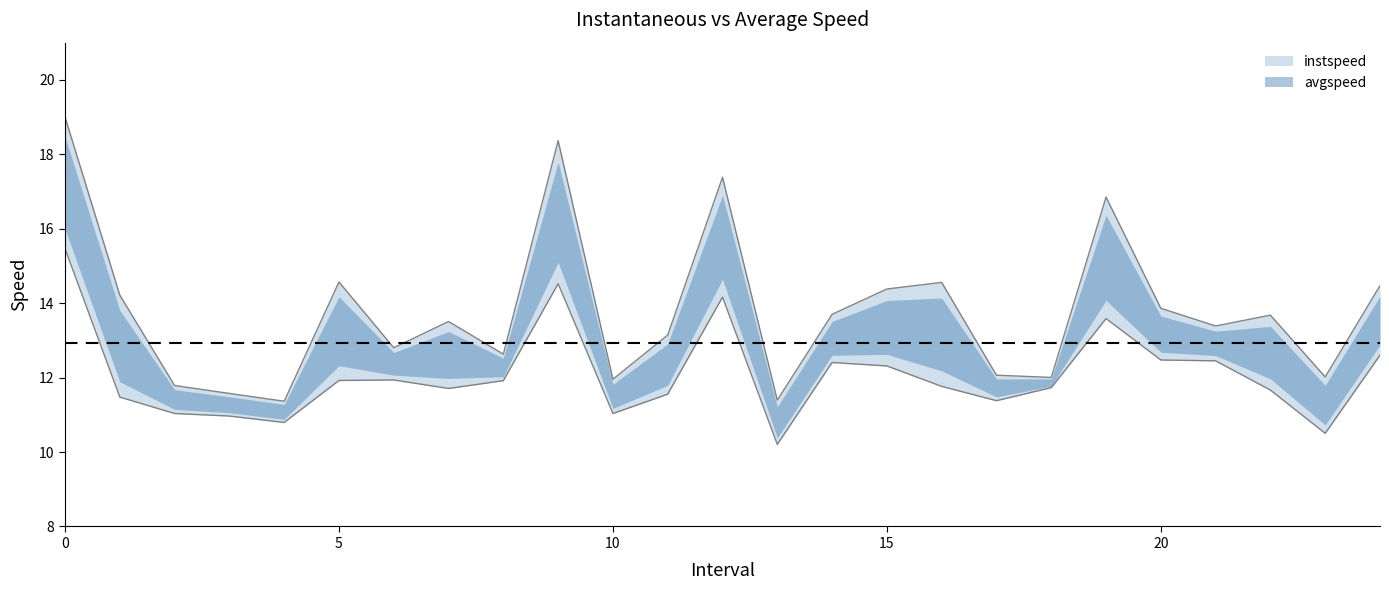

True or false: there are more than 0 points higher than both neighbors.

True